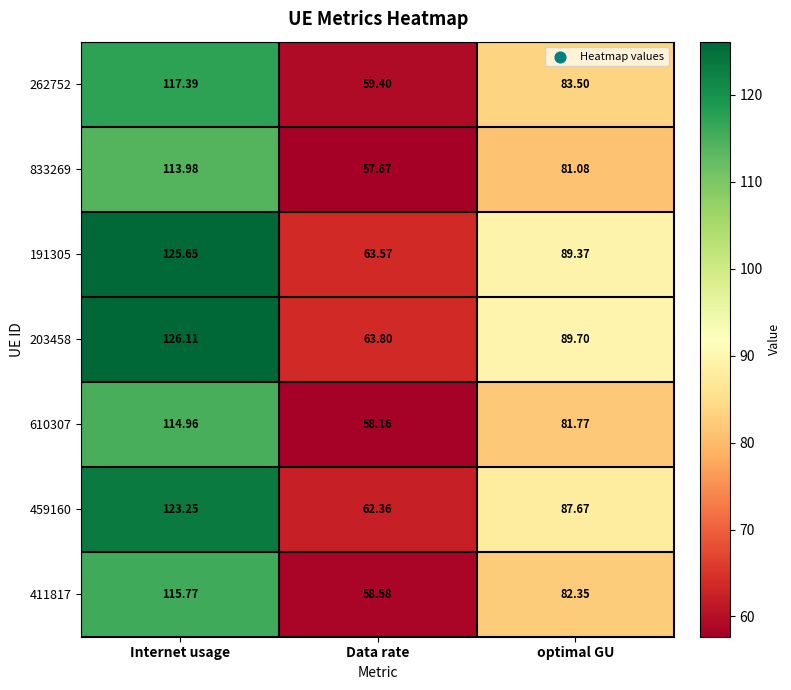

At which label does 610307 first exceed 81?

Internet usage